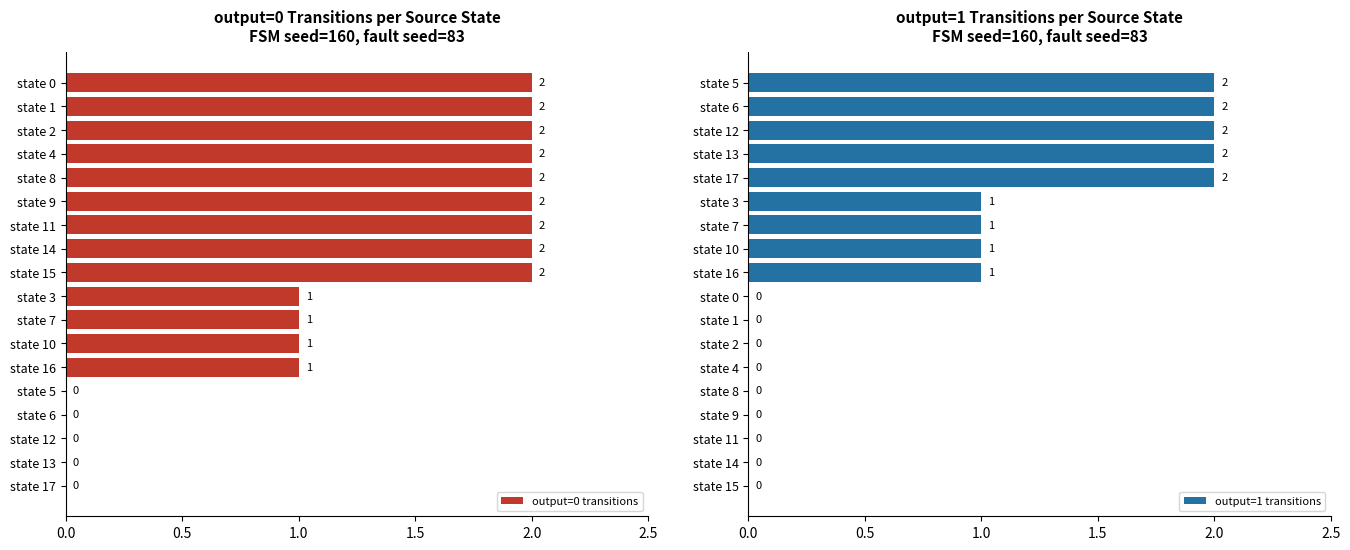

Count the number of categories in the chart.

18